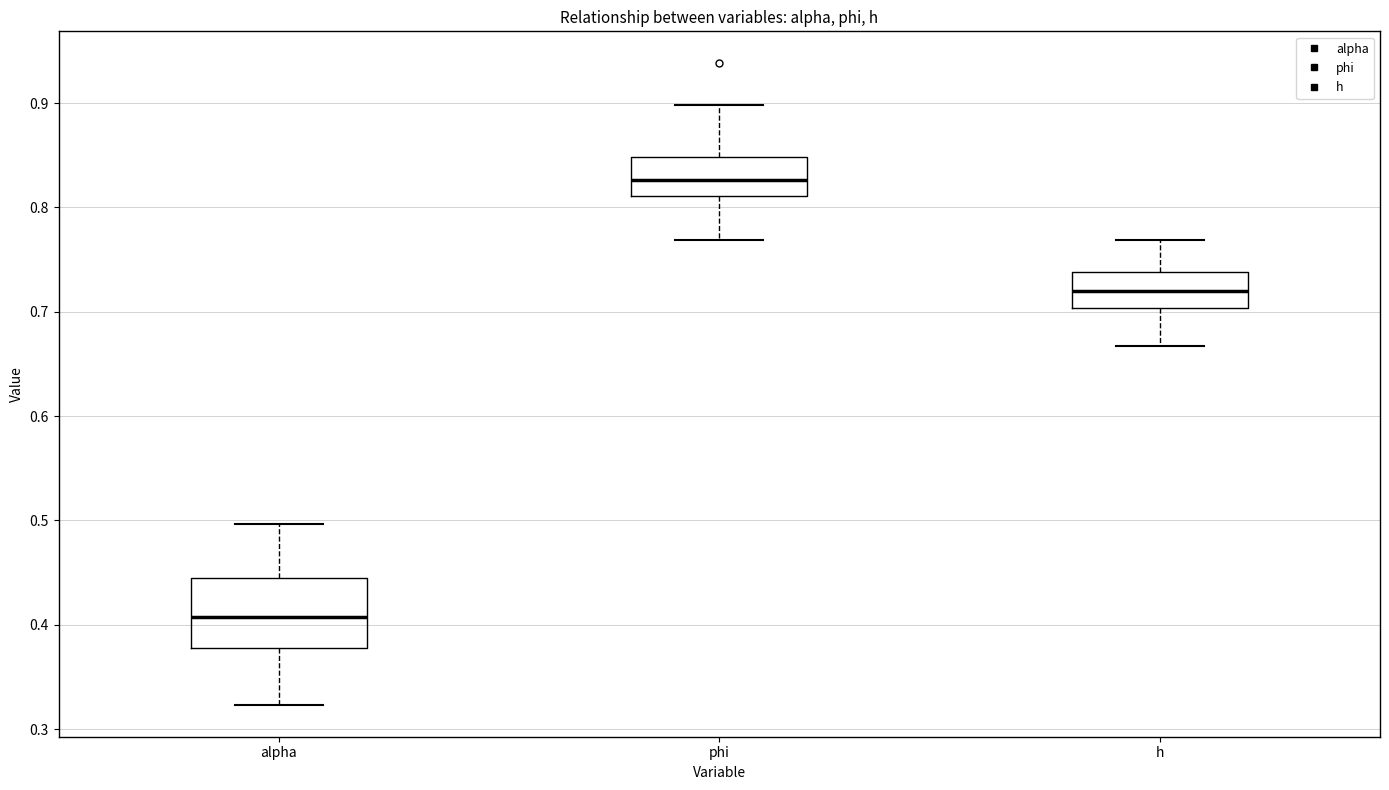

Reading left to right, transcribe this box plot: for each box, give where its median line is, the range the box spans, and where its two whiskers end, as read against the y-axis. The values are not printed on the chart, so give them approximately, as read against the axis.

alpha: median 0.41, box 0.38 to 0.44, whiskers 0.32 to 0.50
phi: median 0.83, box 0.81 to 0.85, whiskers 0.77 to 0.90
h: median 0.72, box 0.70 to 0.74, whiskers 0.67 to 0.77